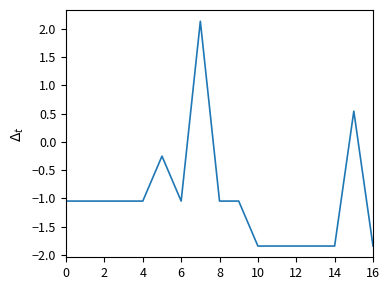

What is the maximum value shown in the chart?

2.1